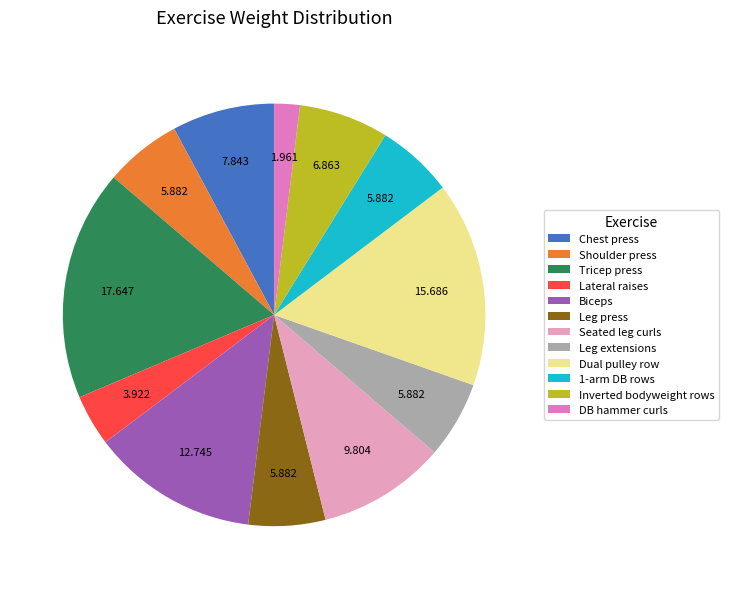

How many slices are in this pie chart?

12